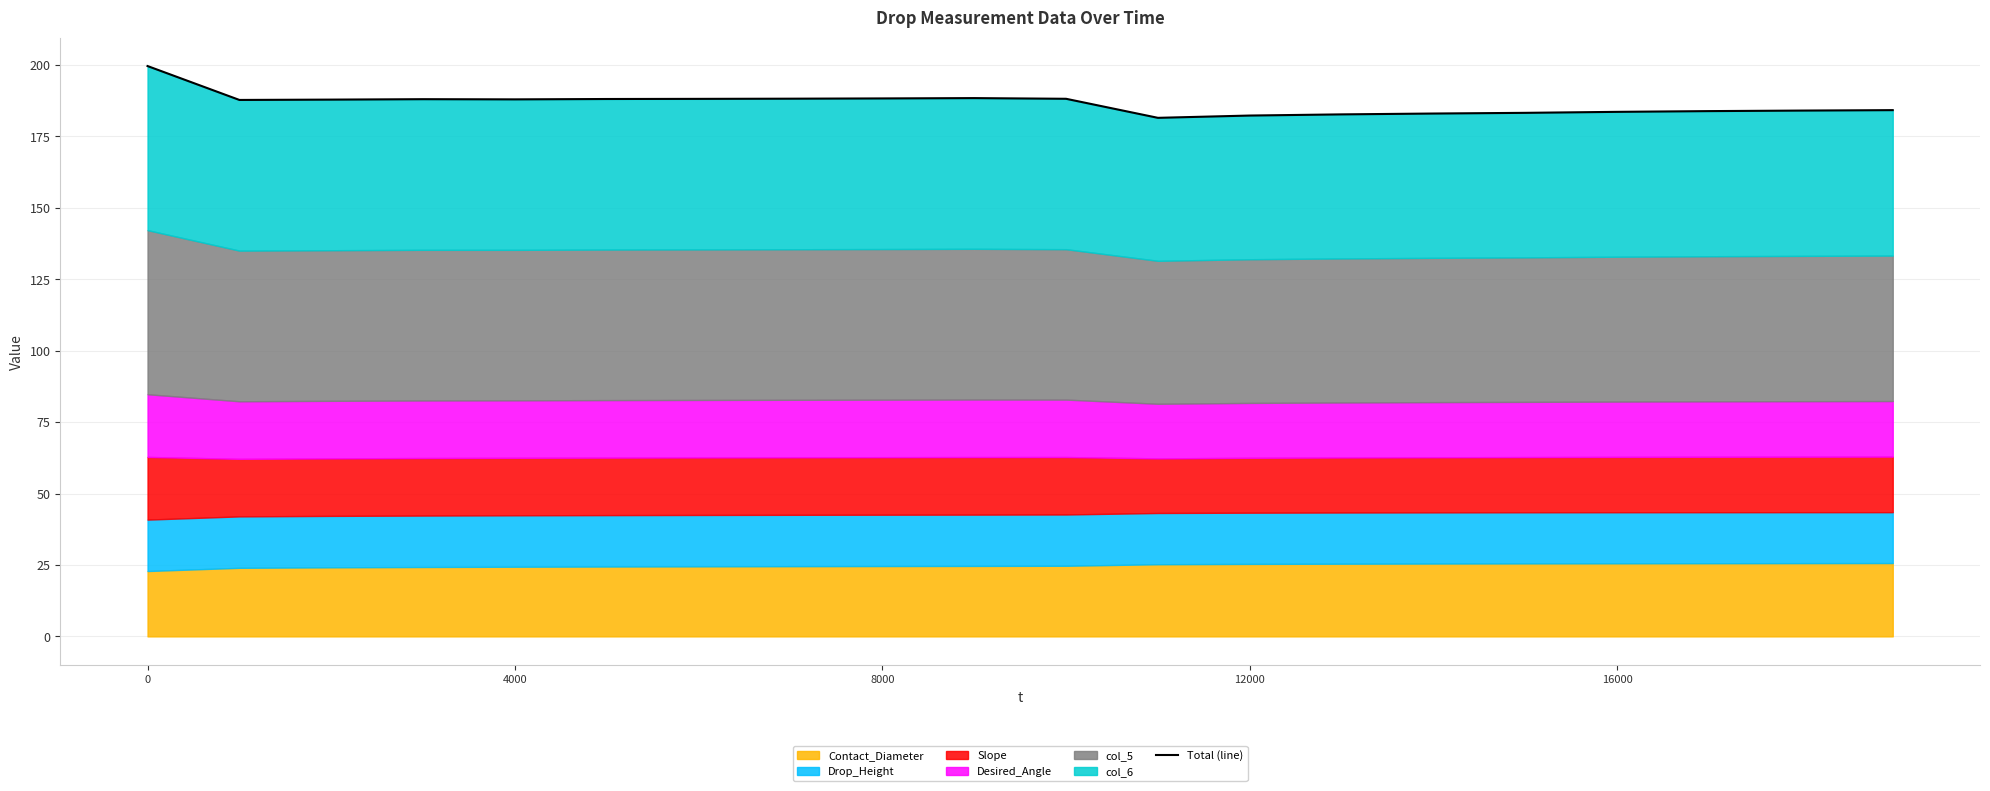

Reading right to left, extract all data points from this chart.

184.2	184.0	183.8	183.6	183.2	183.0	182.7	182.3	181.5	188.1	188.4	188.3	188.2	188.1	188.1	187.9	188.0	187.8	187.7	199.6